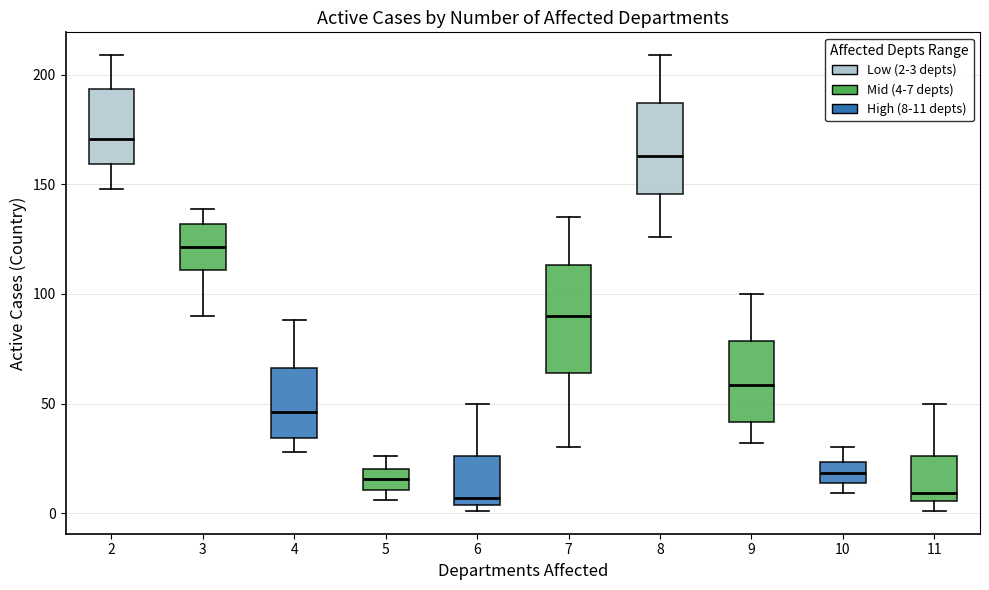

Where does the median line of the box at x = 9 sit on the y-axis? The values are not printed on the chart, so give them approximately, as read against the axis.

60